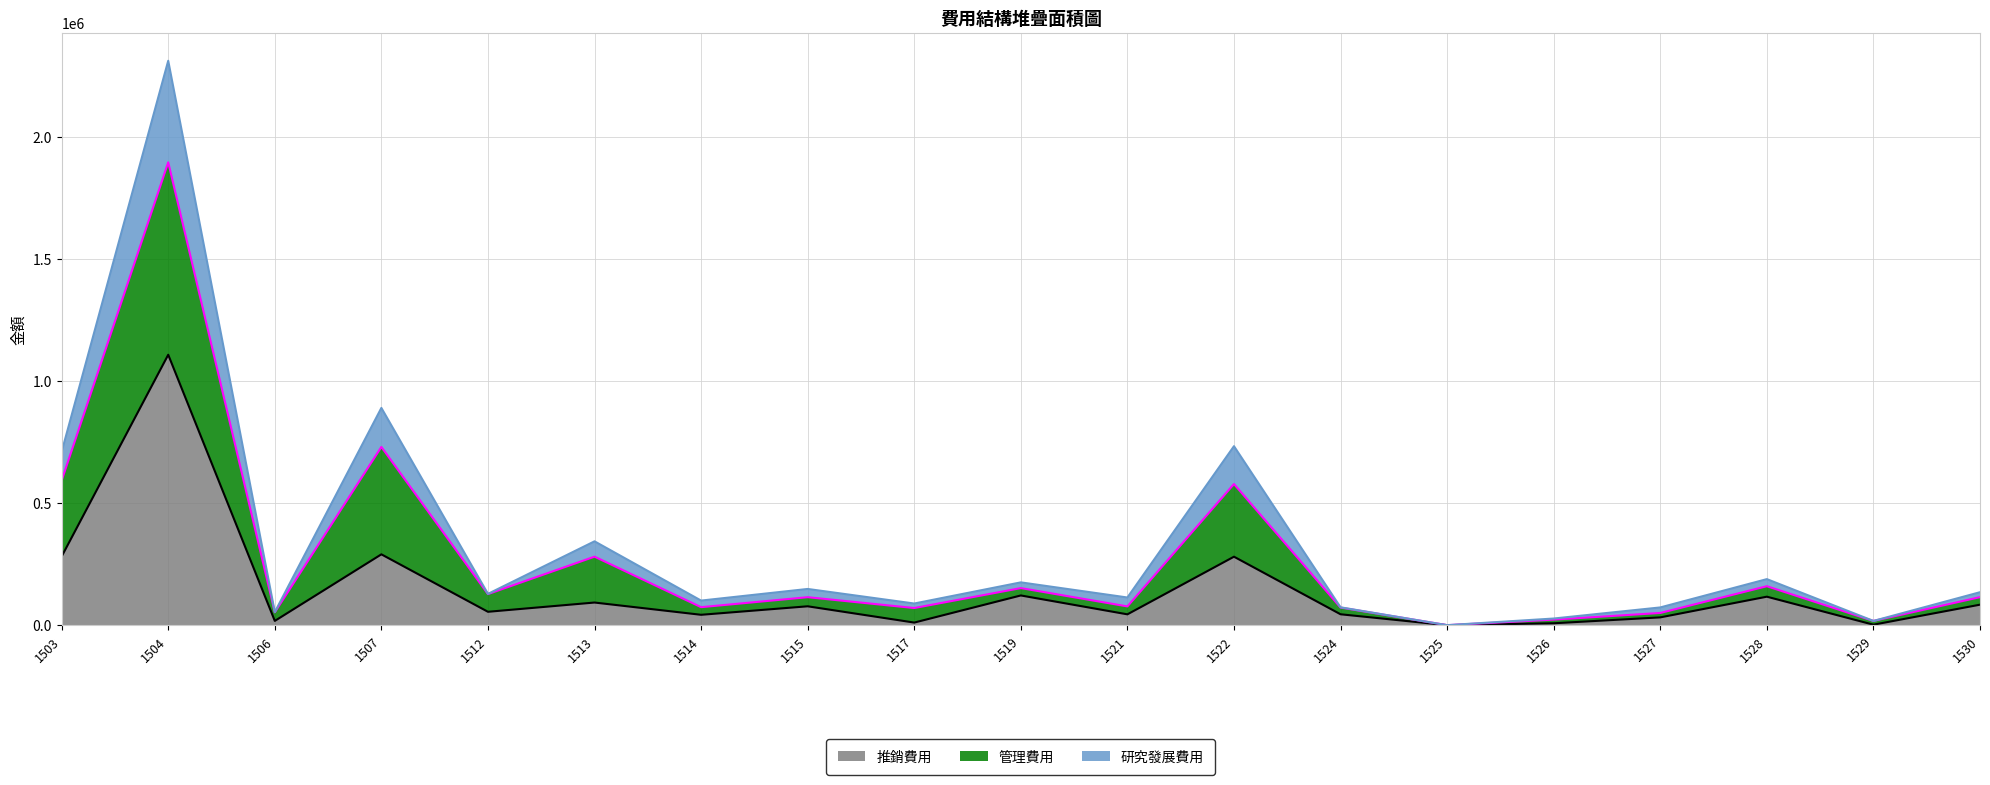

What is the sum of all 推銷費用 values?

2706139